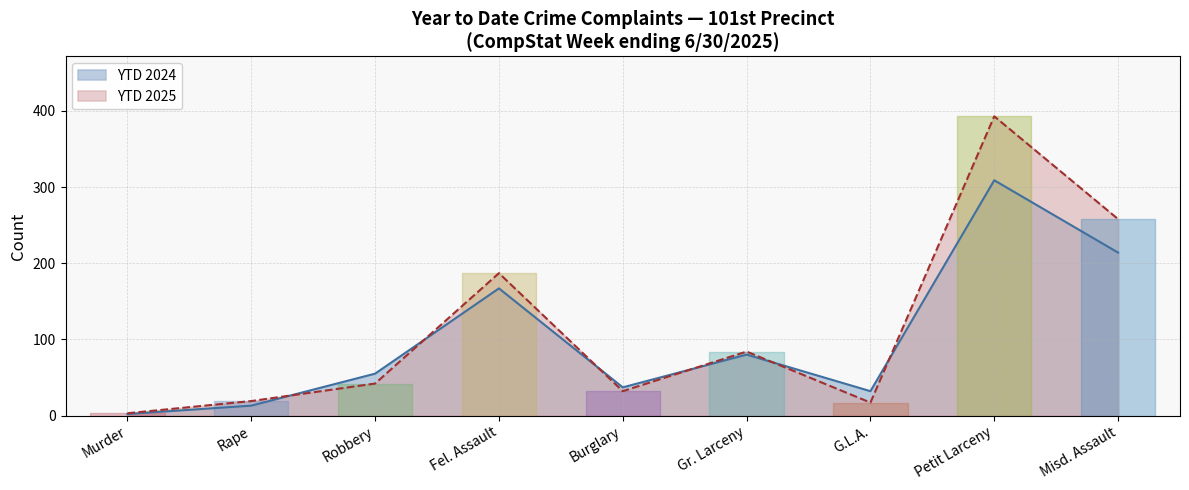

At which category does YTD 2025 reach its first local valley?

Burglary